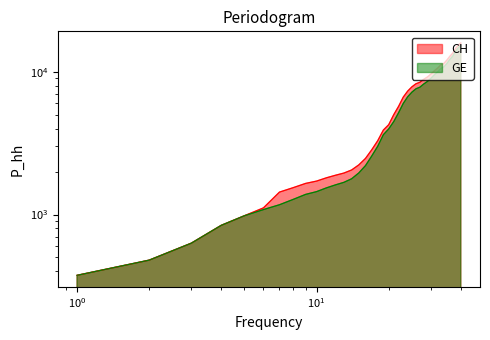

At how many categories does at least one series exceed 11007?

8